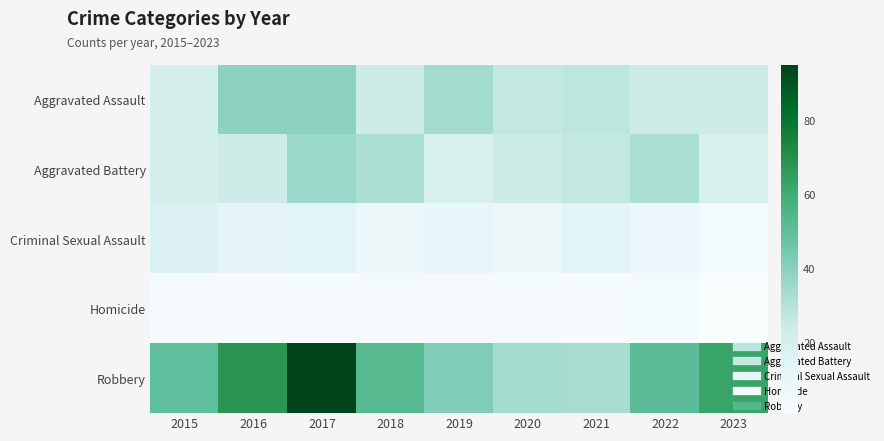

Rank the series at 2015 from lowest to highest value.

Homicide, Criminal Sexual Assault, Aggravated Assault, Aggravated Battery, Robbery